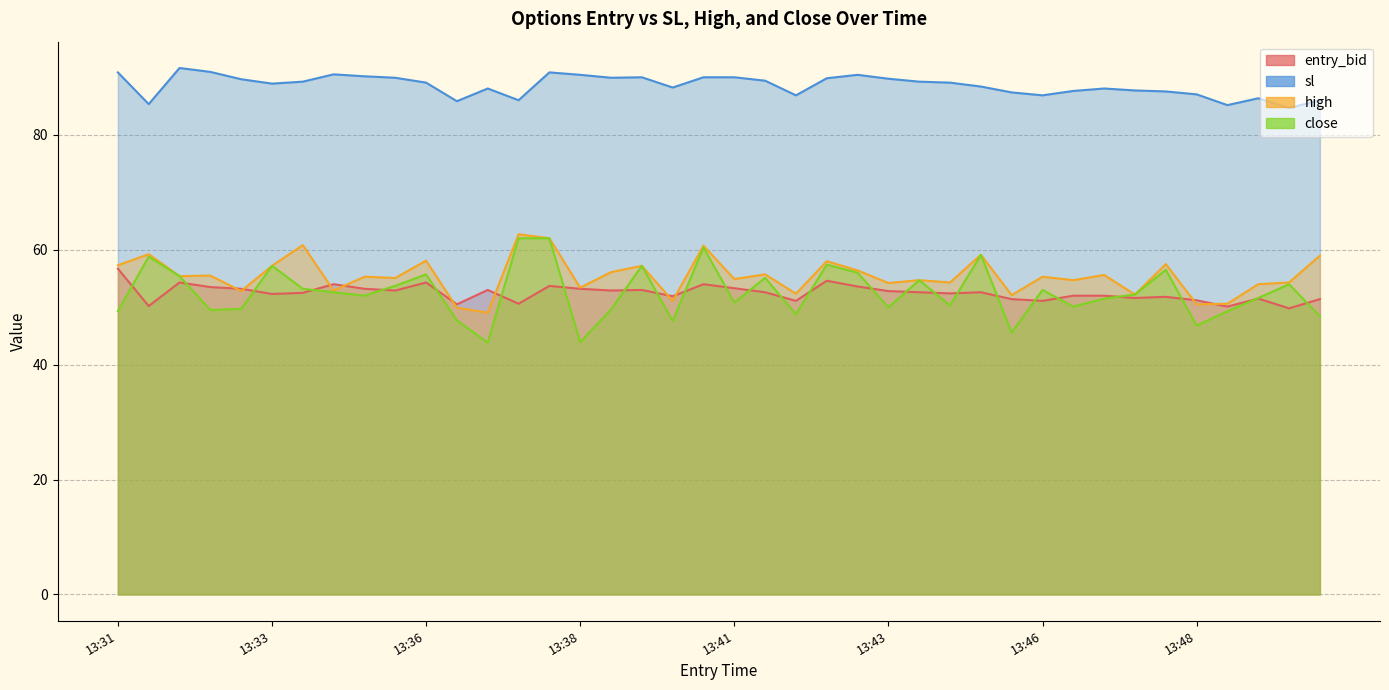

The entry_bid series shows 51.1 at 13:46. True or false?

True